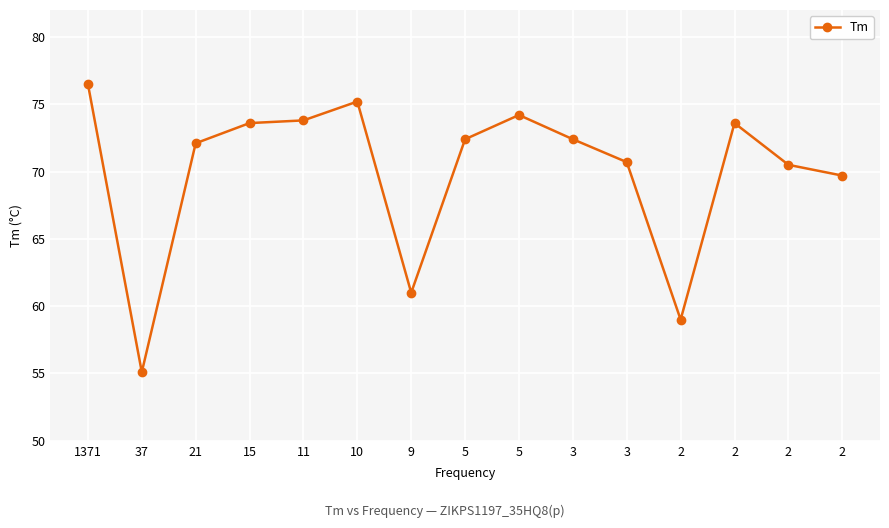

Is it true that the value at 5 is 72.4?

True